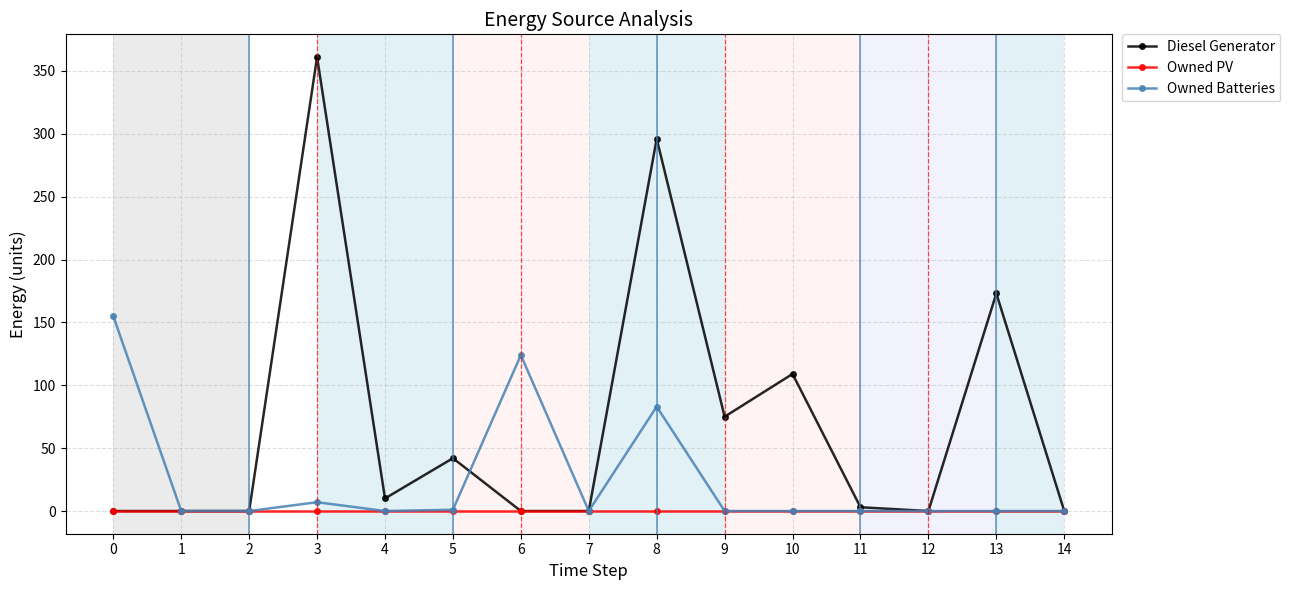

Rank the series by their average value, from highest to lowest.

Diesel Generator, Owned Batteries, Owned PV